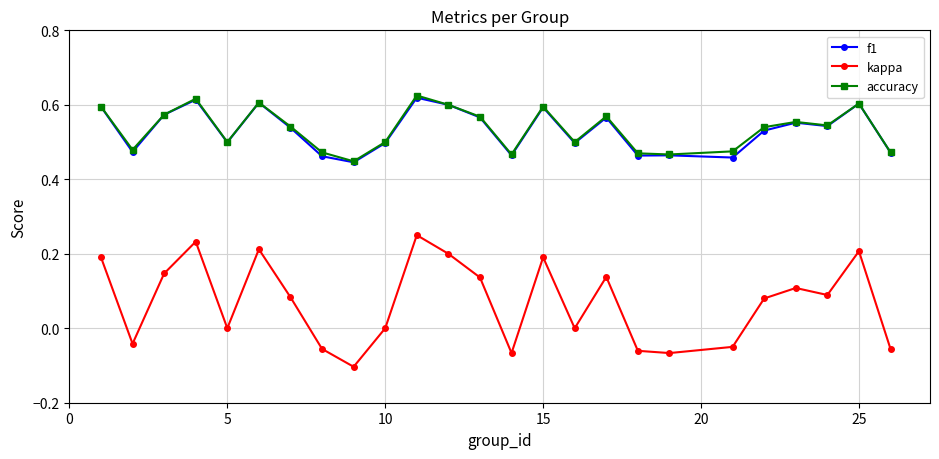

True or false: kappa has more than 2 interior local peaks.

True